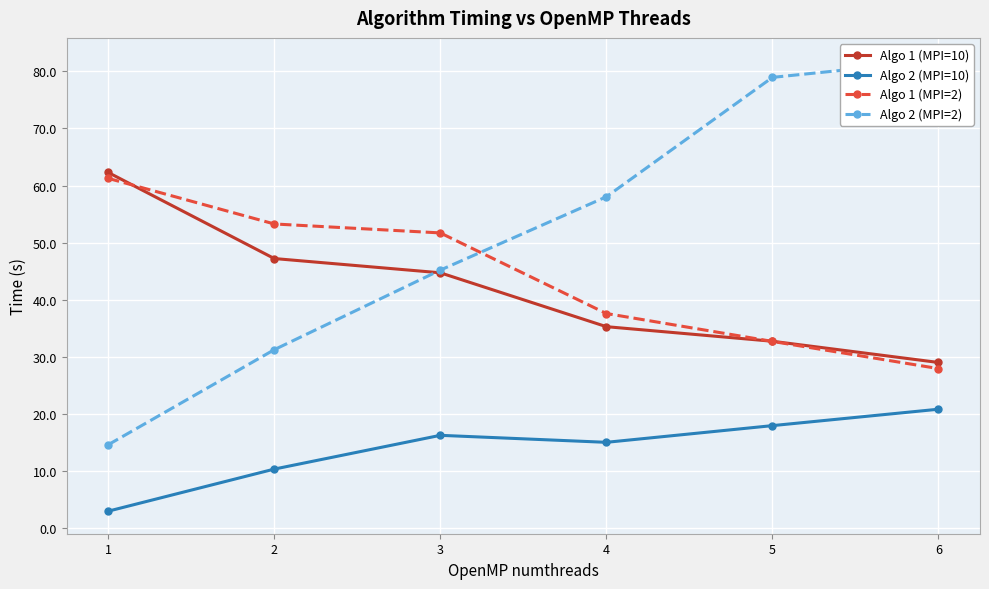

True or false: Algo 2 (MPI=2) has a value of 27.1 at 6.

False